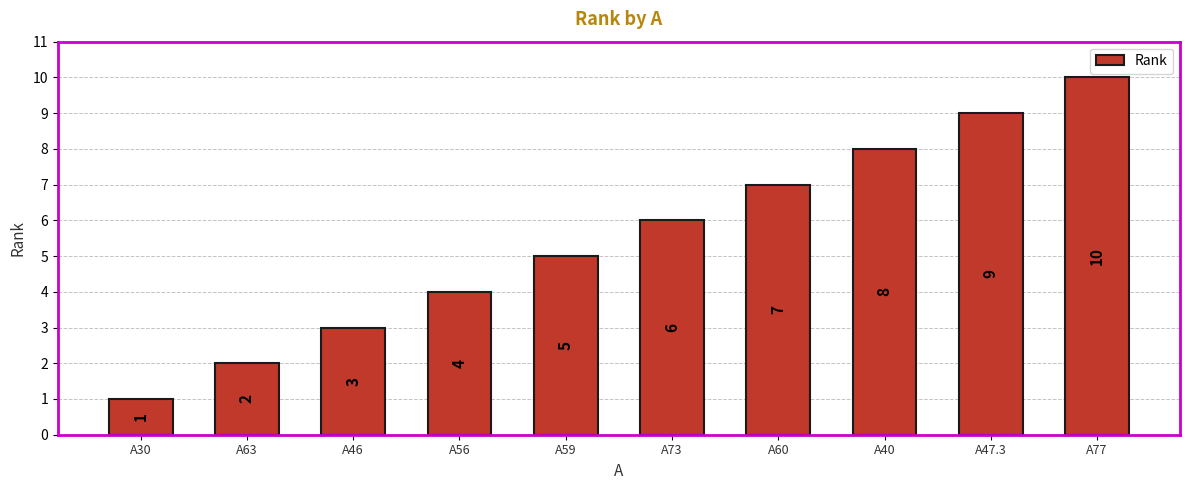

Where is the data nearest to the value 5?

A59